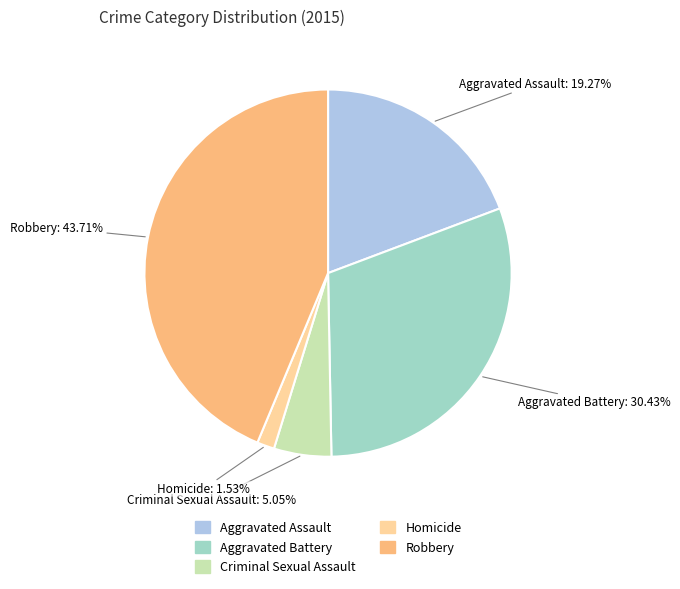

Which category has the smallest portion of the pie?

Homicide